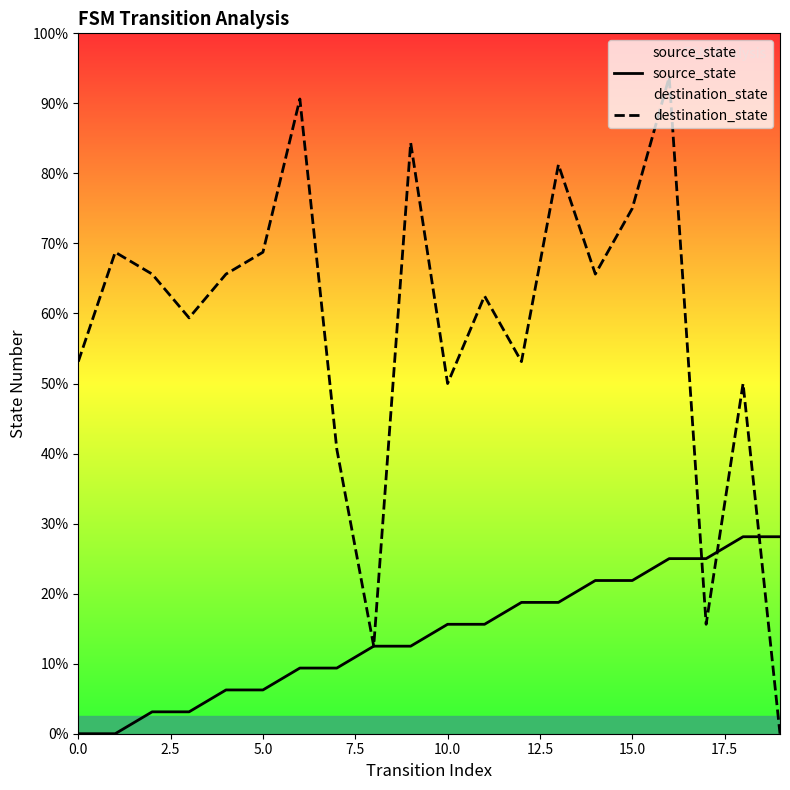

What is the value of the source_state point at the 17th from the left?

8